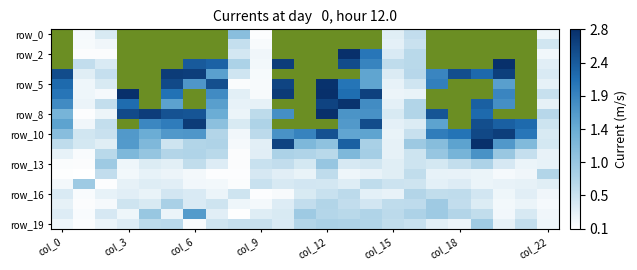

Which category has the highest value across all series?

col_12